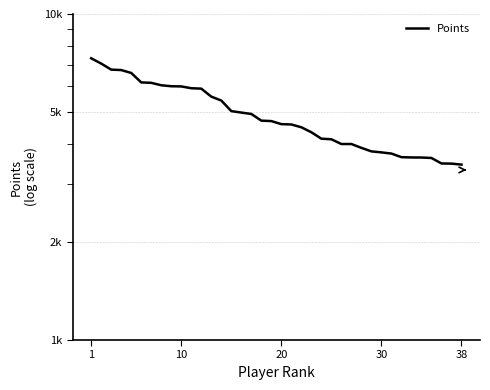

What is the minimum value shown in the chart?

3452